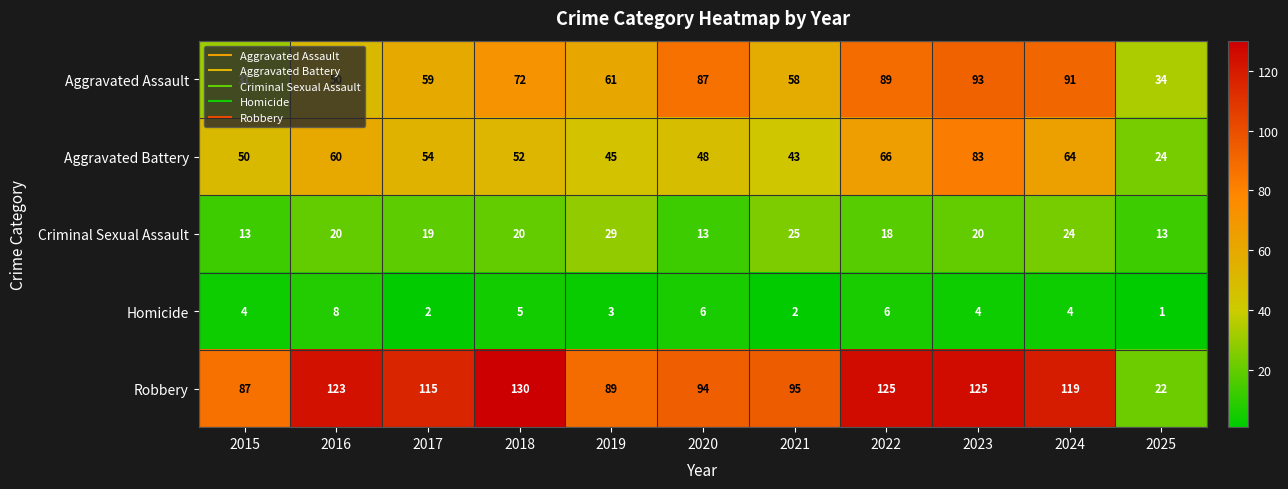

List the labels in order of Aggravated Battery value, largest first.

2023, 2022, 2024, 2016, 2017, 2018, 2015, 2020, 2019, 2021, 2025